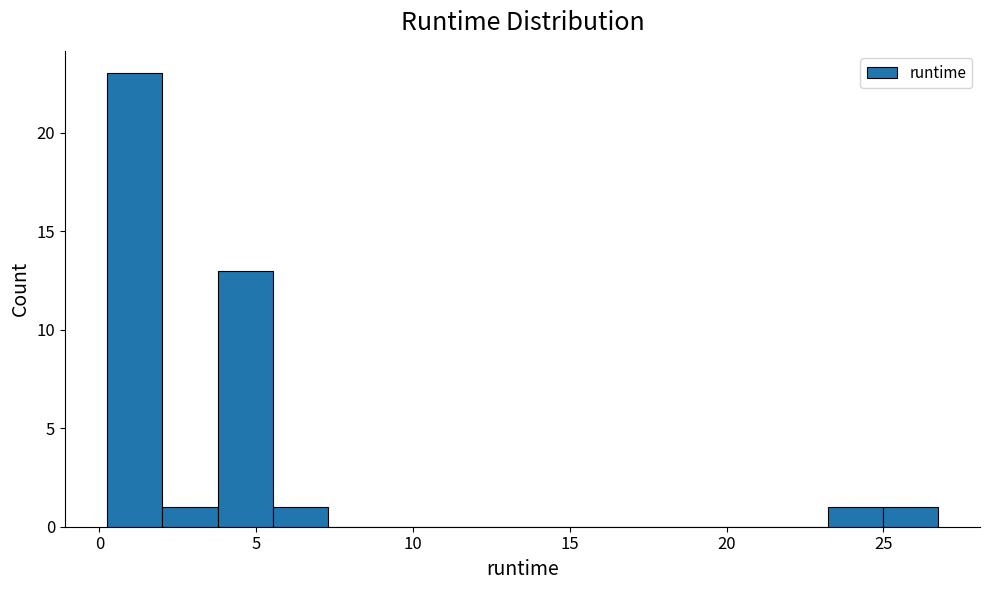

Around what value on the x-axis is the tallest bar? Give the approximate position of its centre, as read against the axis.

1.0